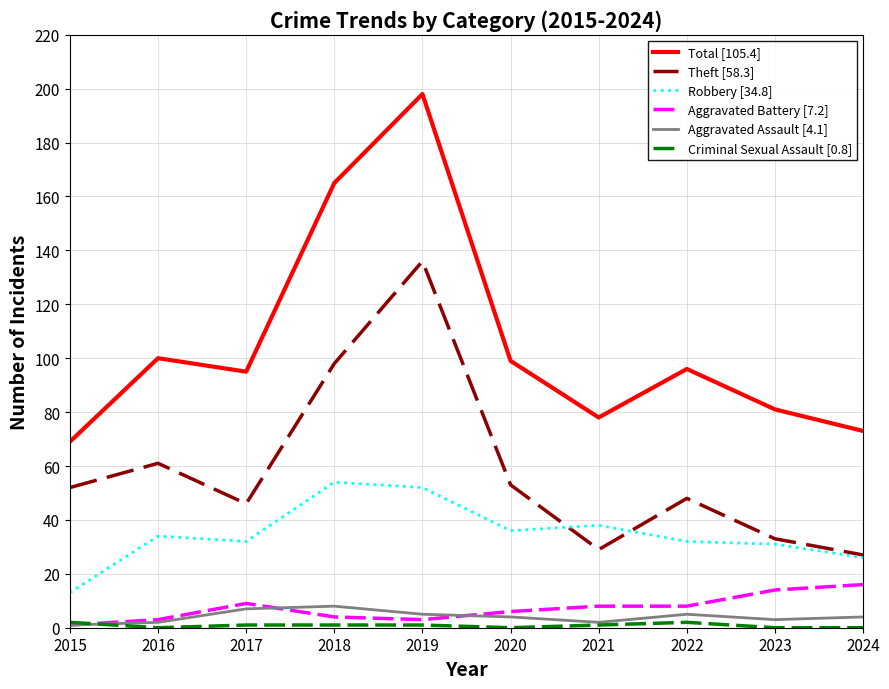

The Aggravated Battery [7.2] series shows 14 at 2023. True or false?

True